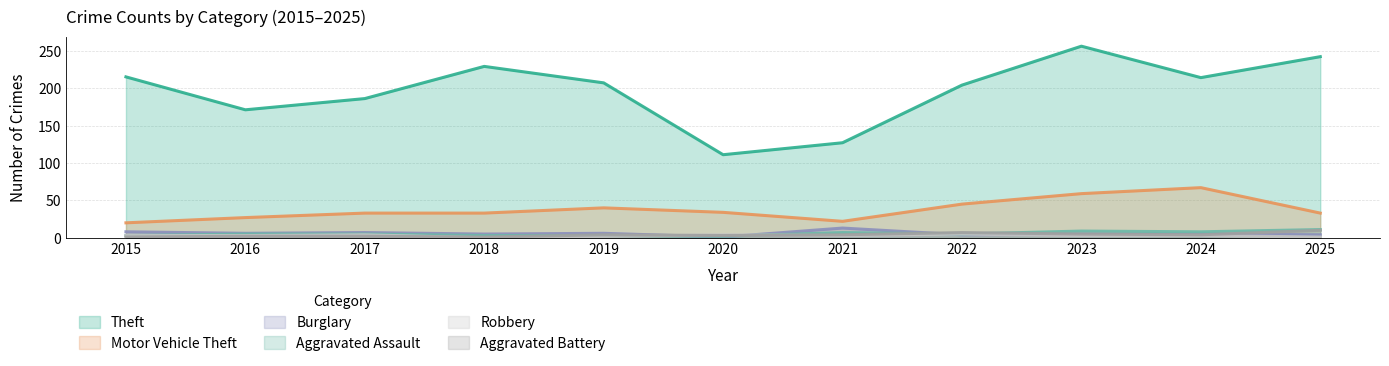

The value of Motor Vehicle Theft at 2019 is 18. True or false?

False